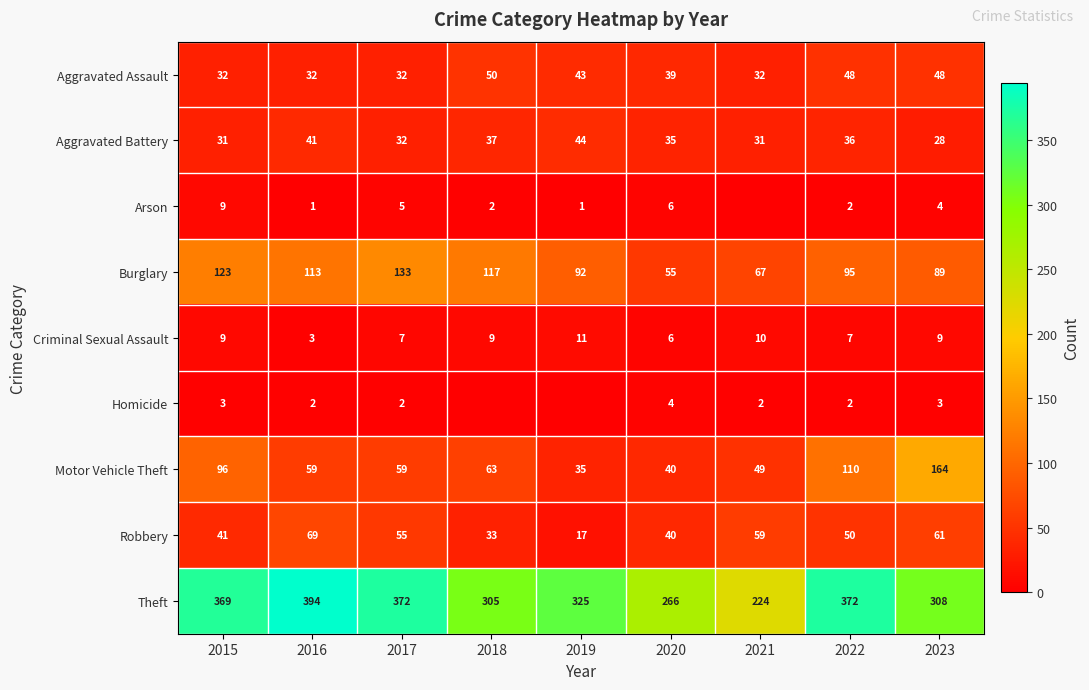

Which has a higher value, 2021 or 2018?

2018